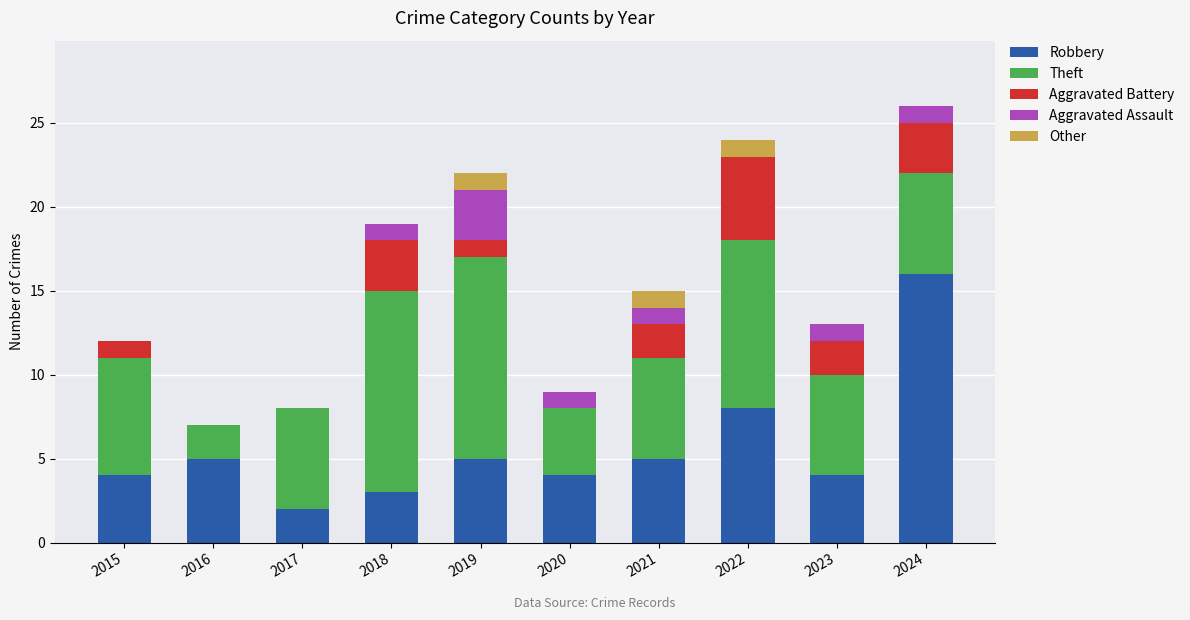

What is the highest value of the Robbery series?

16